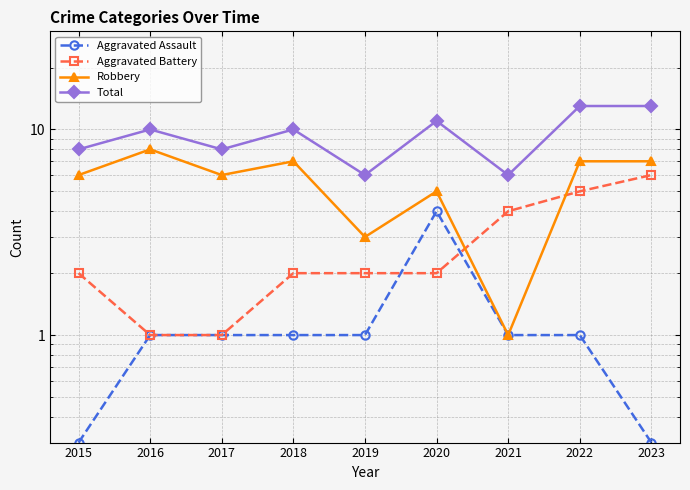

True or false: Aggravated Assault has a value of 0.4 at 2018.

False